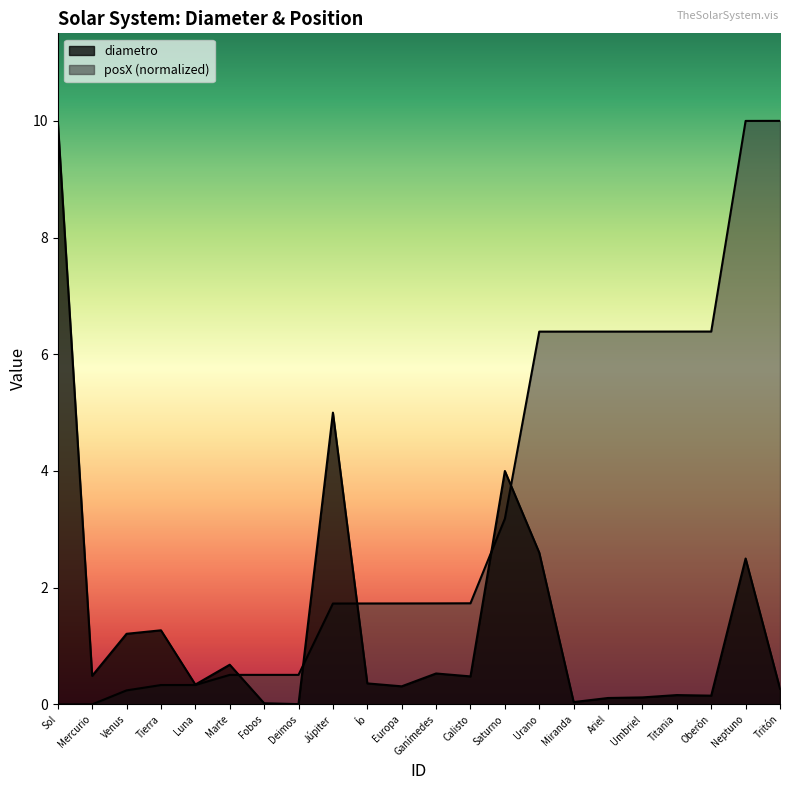

Reading left to right, list all the values displayed in this chart.

diametro: Sol=10.0	Mercurio=0.5	Venus=1.2	Tierra=1.3	Luna=0.3	Marte=0.7	Fobos=0.0	Deimos=0.0	Júpiter=5.0	Ío=0.4	Europa=0.3	Ganímedes=0.5	Calisto=0.5	Saturno=4.0	Urano=2.6	Miranda=0.0	Ariel=0.1	Umbriel=0.1	Titania=0.2	Oberón=0.1	Neptuno=2.5	Tritón=0.3
posX: Sol=0.0	Mercurio=0.0	Venus=0.2	Tierra=0.3	Luna=0.3	Marte=0.5	Fobos=0.5	Deimos=0.5	Júpiter=1.7	Ío=1.7	Europa=1.7	Ganímedes=1.7	Calisto=1.7	Saturno=3.2	Urano=6.4	Miranda=6.4	Ariel=6.4	Umbriel=6.4	Titania=6.4	Oberón=6.4	Neptuno=10.0	Tritón=10.0